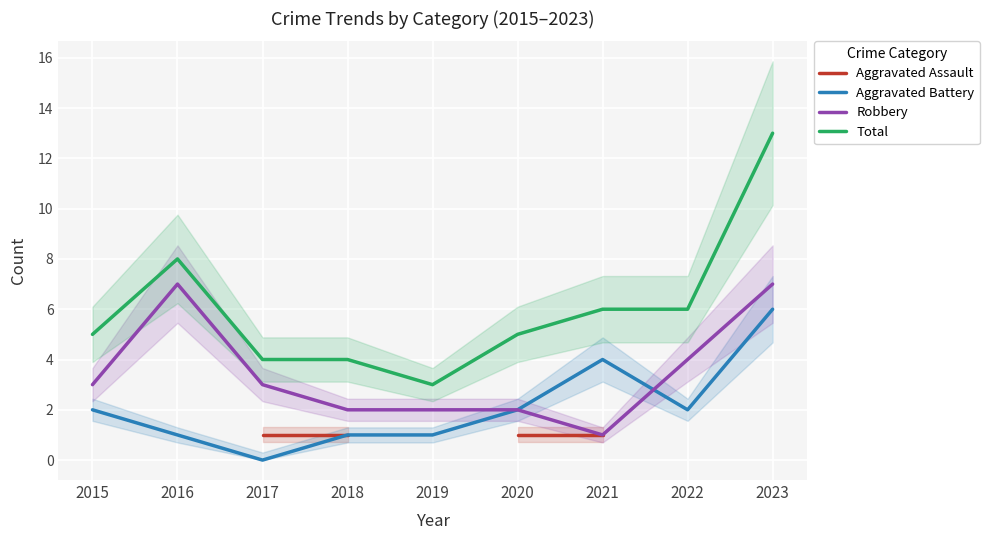

What are all the series names shown in the legend?

Aggravated Assault, Aggravated Battery, Robbery, Total